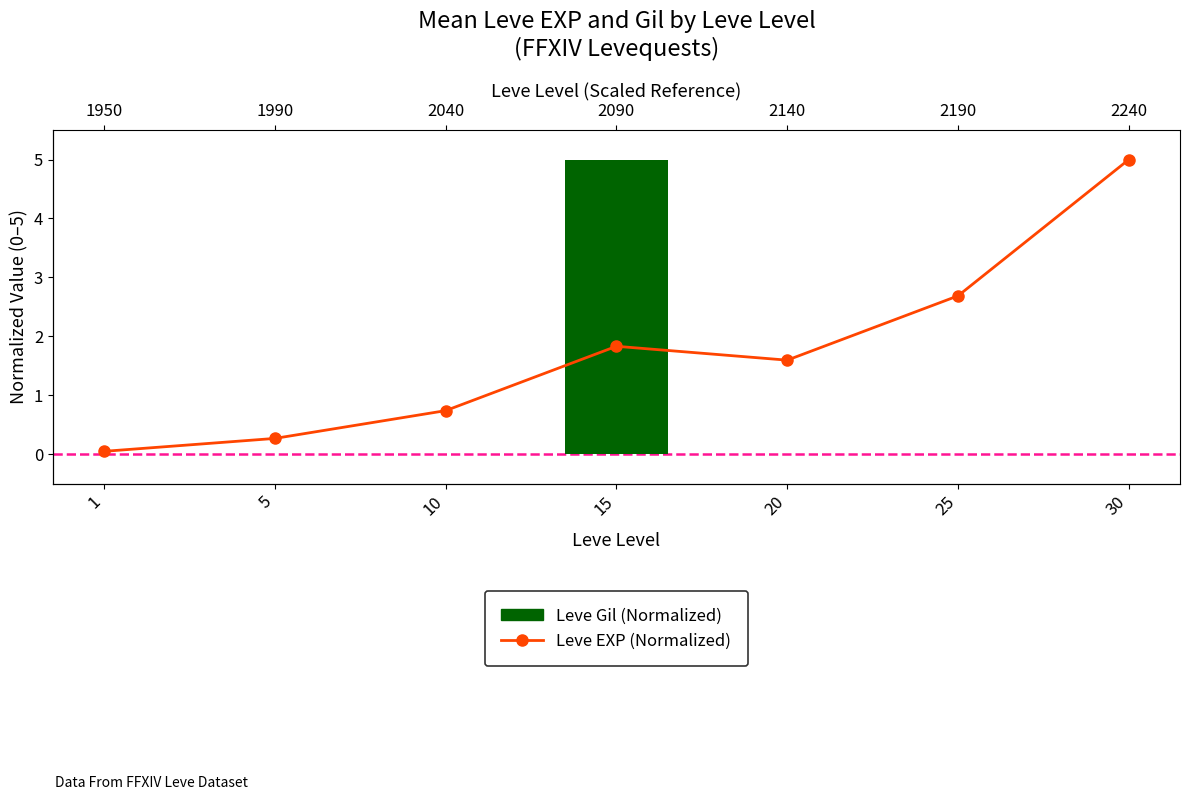

Reading left to right, transcribe all the data shown in this chart.

1=0.0	5=0.3	10=0.7	15=1.8	20=1.6	25=2.7	30=5.0